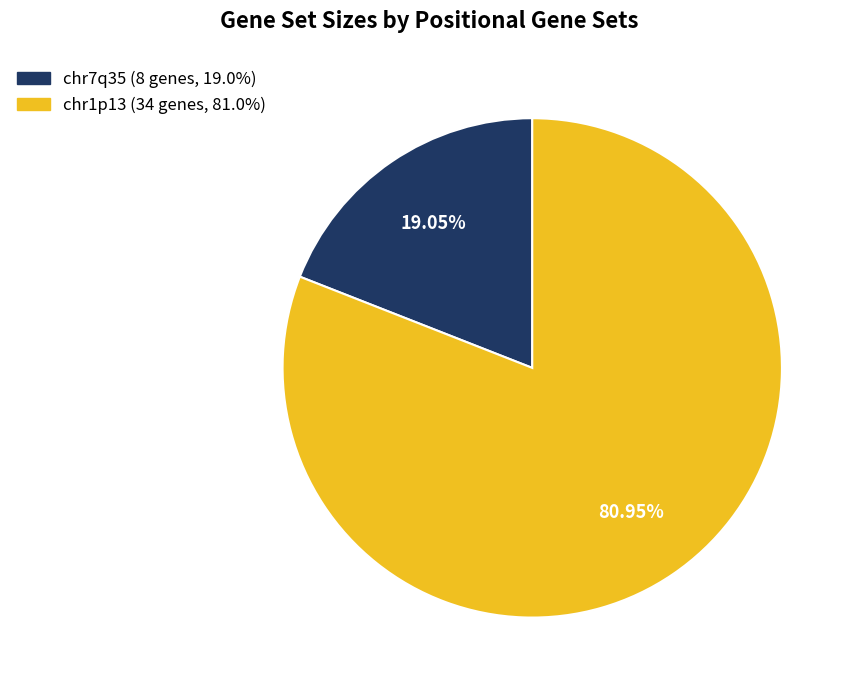

How many slices are in this pie chart?

2